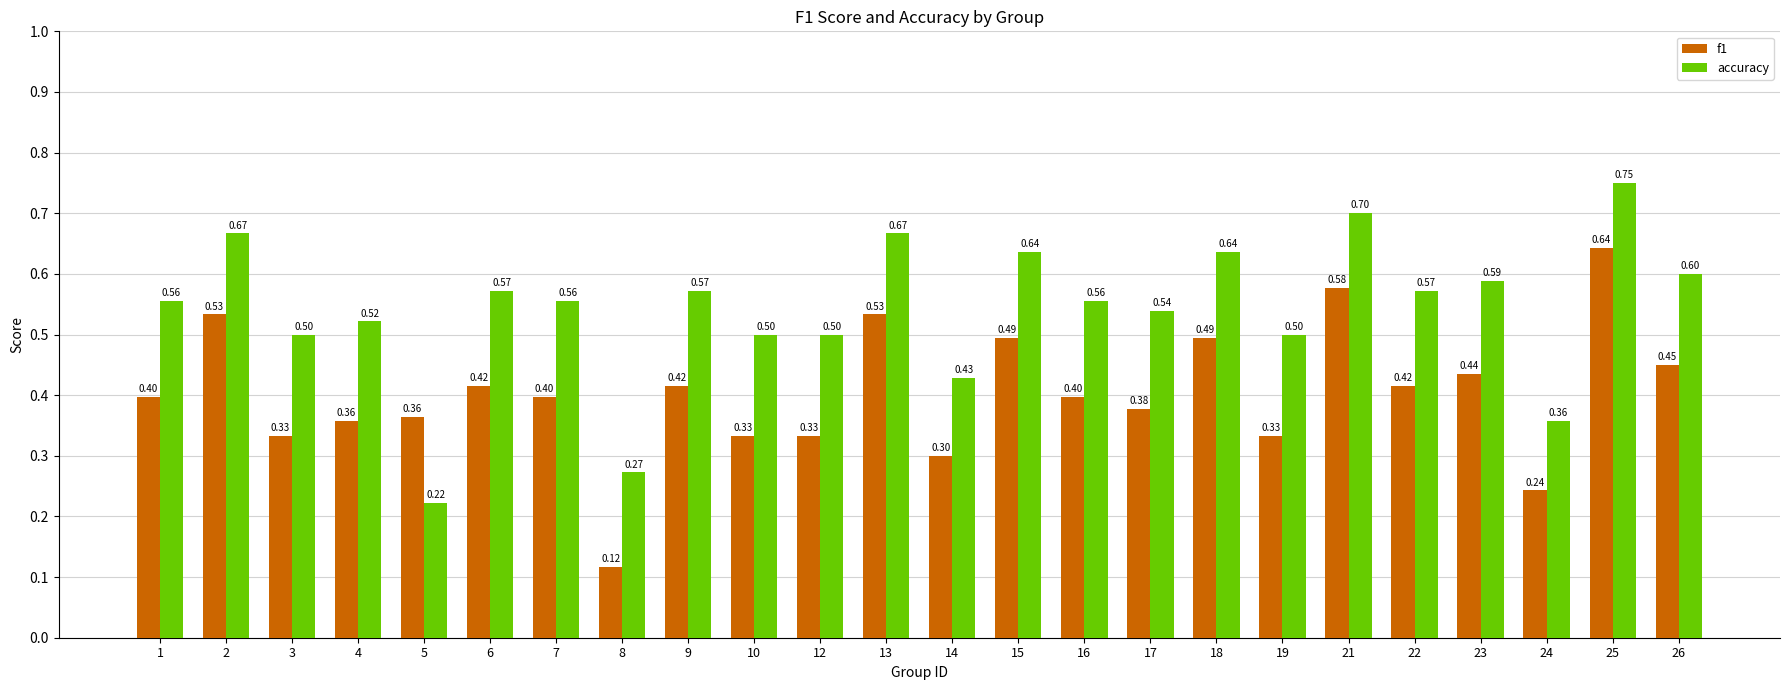

True or false: f1 has a value of 0.5 at 3.

False